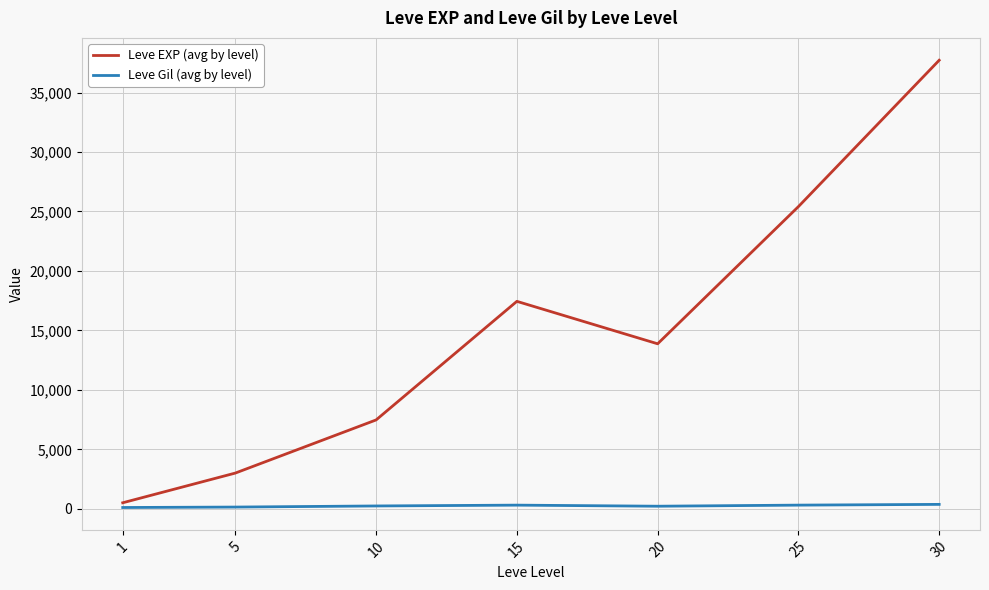

Which series has the largest range (max minus min)?

Leve EXP (avg by level)